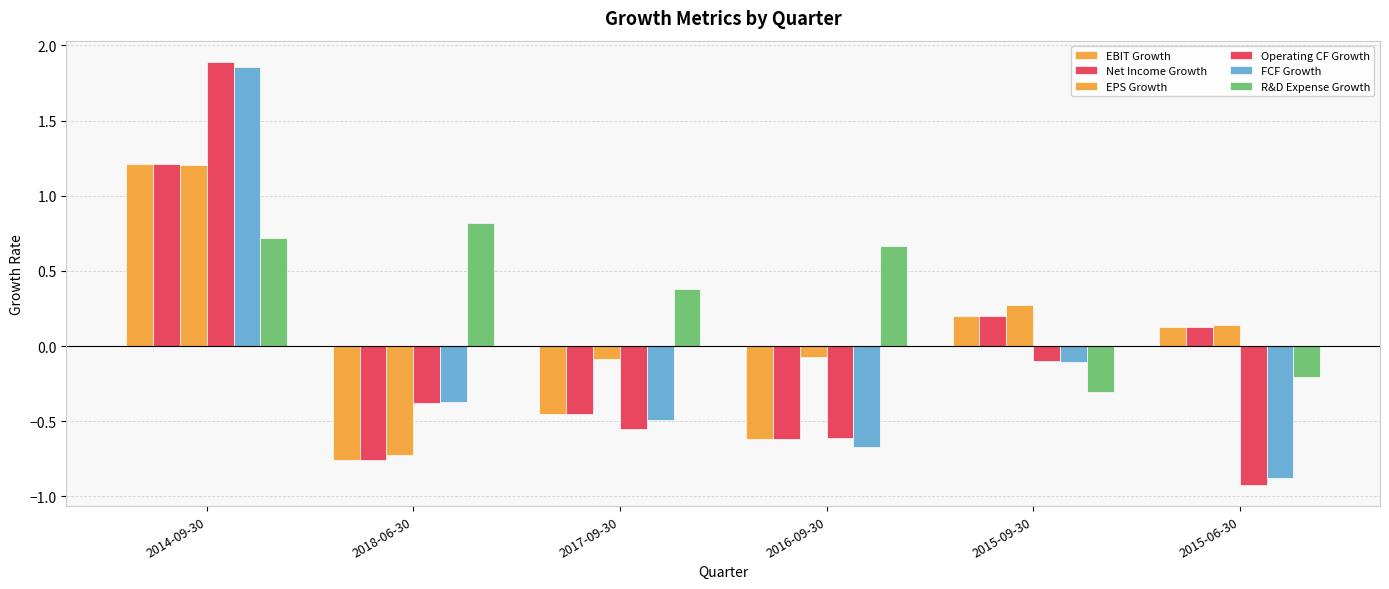

What is the minimum value shown in the chart?

-0.9